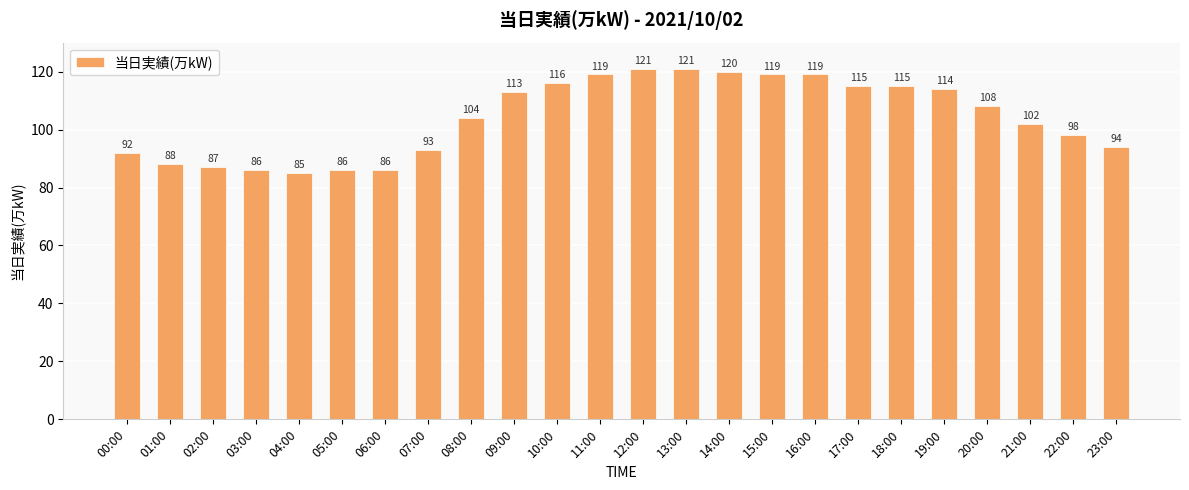

What is the label of the 21st bar from the left?

20:00